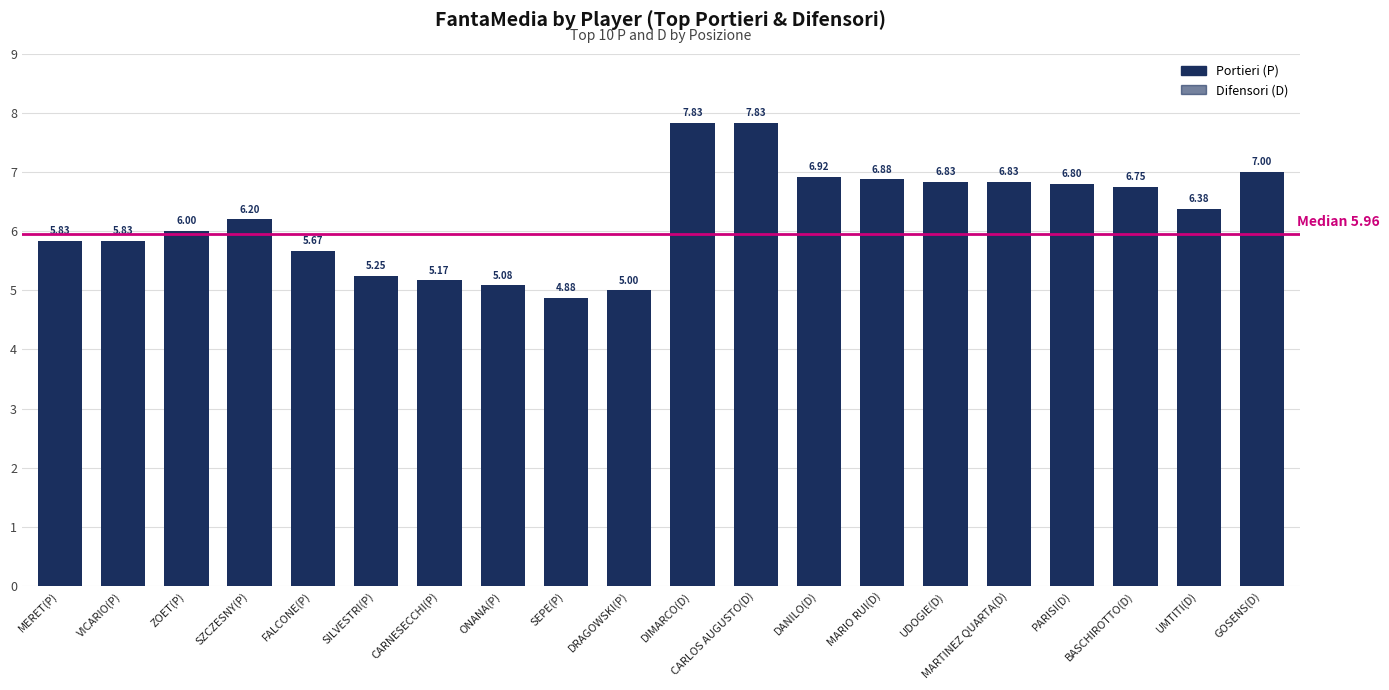

Where is the data nearest to the value 6?

ZOET(P)